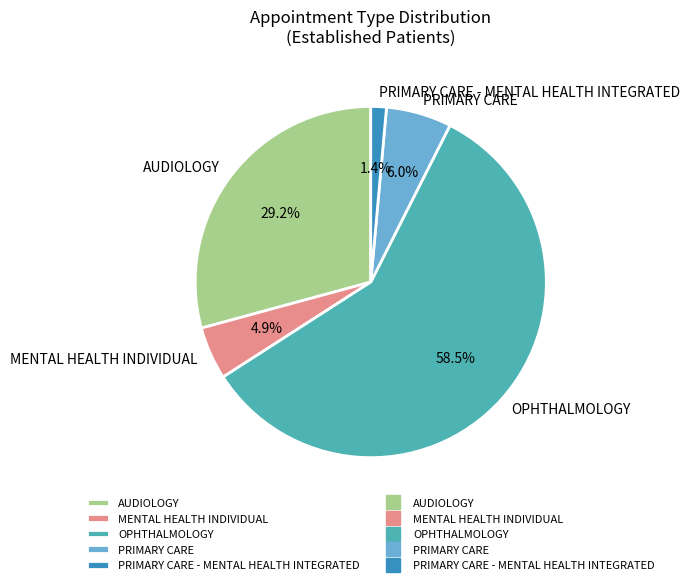

Does PRIMARY CARE represent more than half of the total?

No